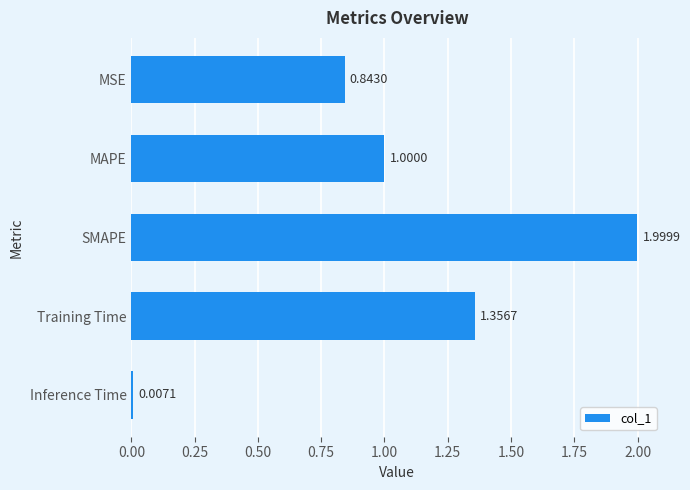

At which label is the value closest to 1?

MAPE